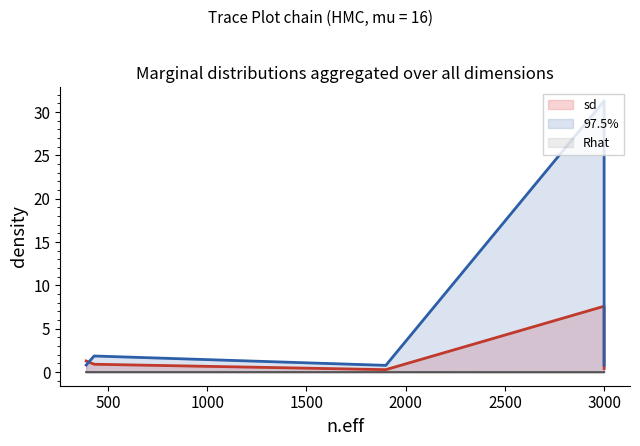

True or false: 97.5% and sd cross at least once.

True